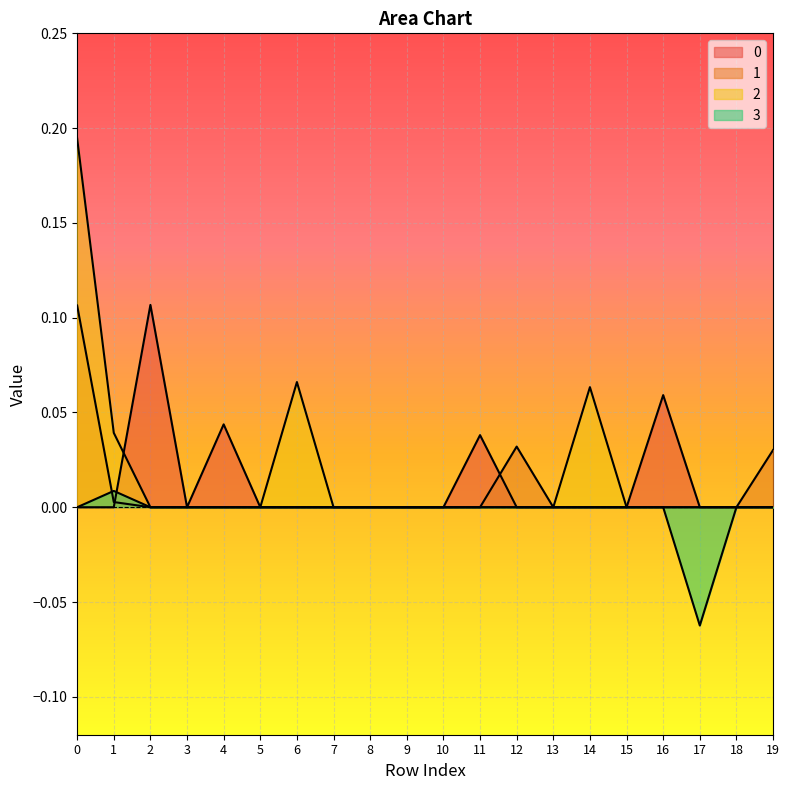

Rank the series by their maximum value, from lowest to highest.

3, 1, 0, 2